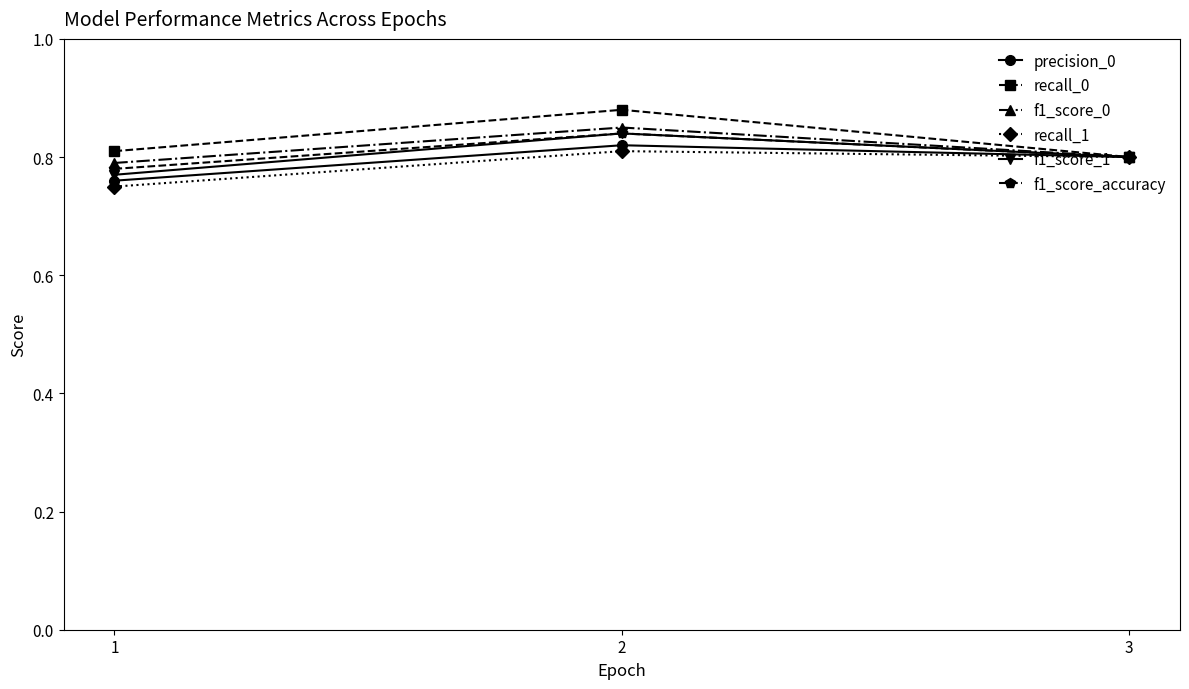

Count the recall_1 values in the range 0 to 1.

3